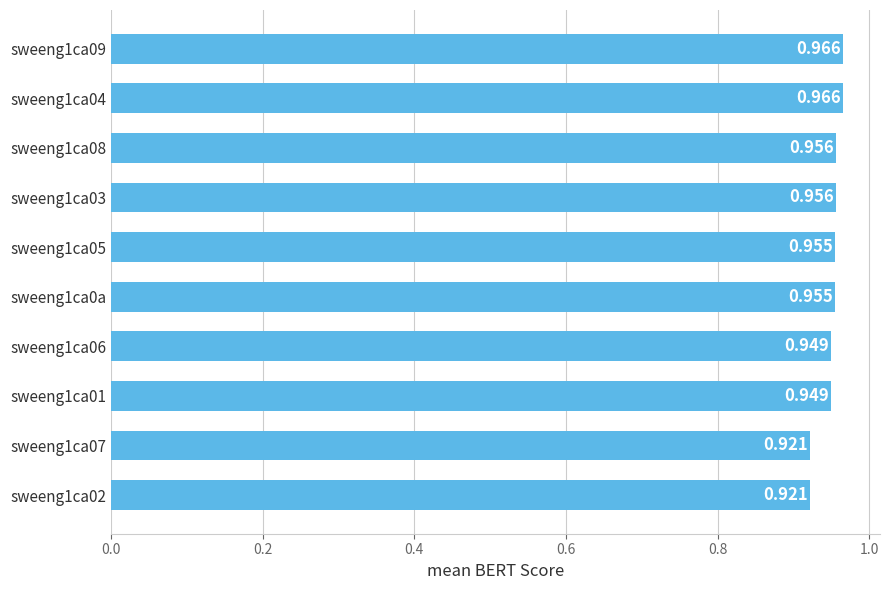

Are the bars horizontal?

Yes